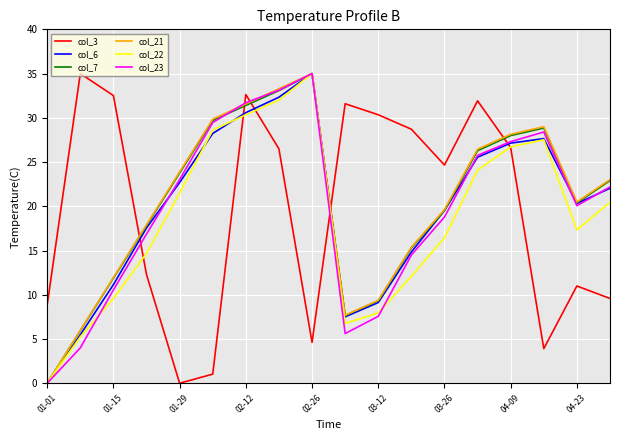

List the series in order of their peak value, lowest first.

col_3, col_6, col_7, col_21, col_22, col_23